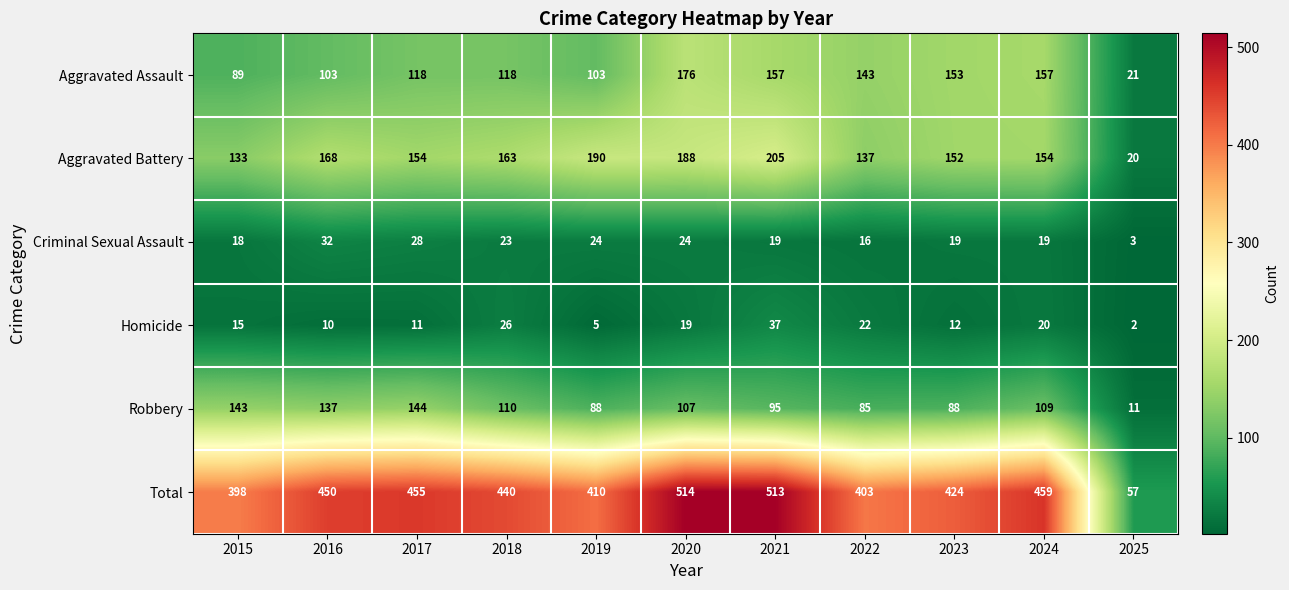

Which series changed the most between 2015 and 2018?

Total